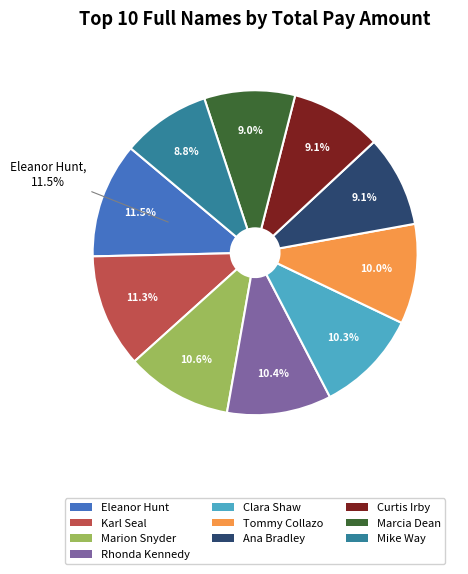

Does Clara Shaw account for over 50% of the chart?

No